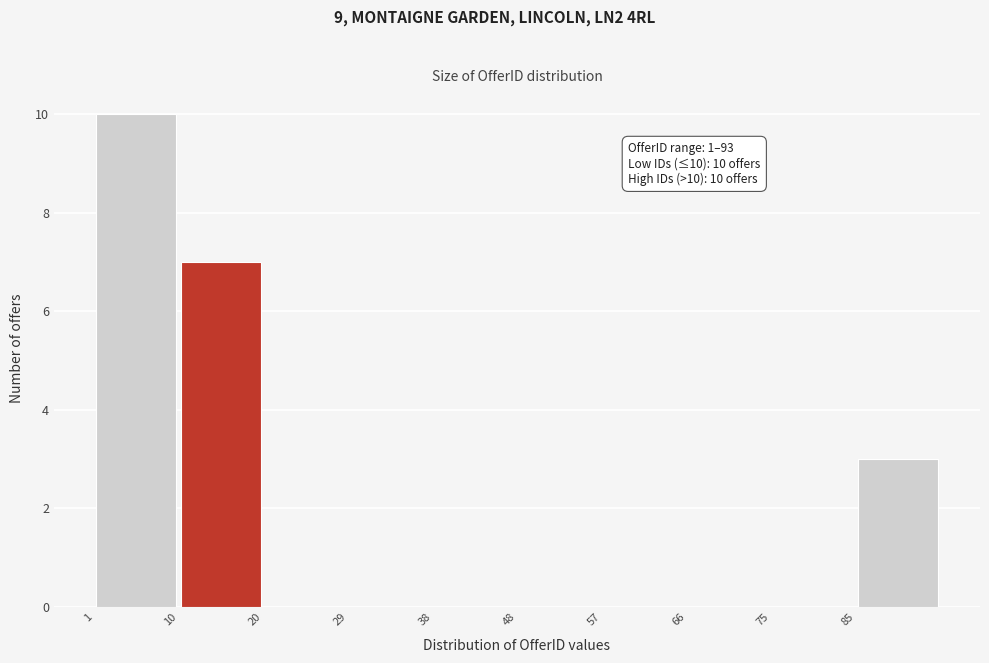

Over which range of the x-axis is the bar tallest?

1.0 to 10.3